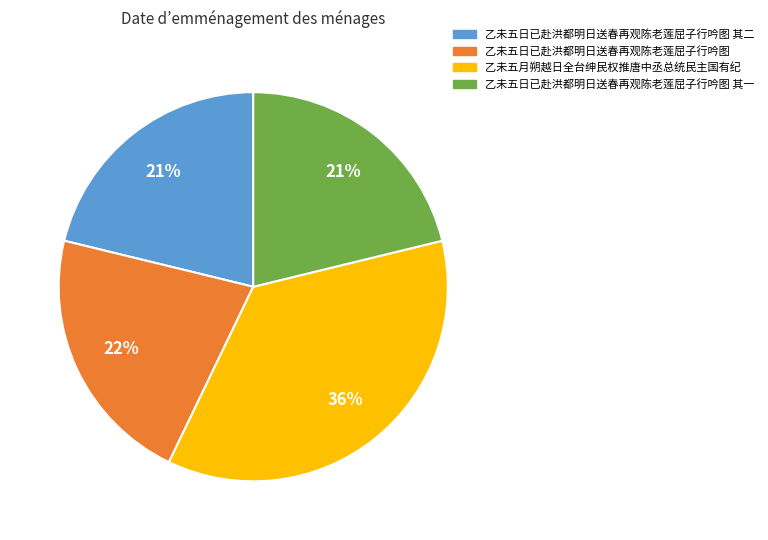

To the nearest percent, what is the difference between the largest and smallest slice percentages?

15%